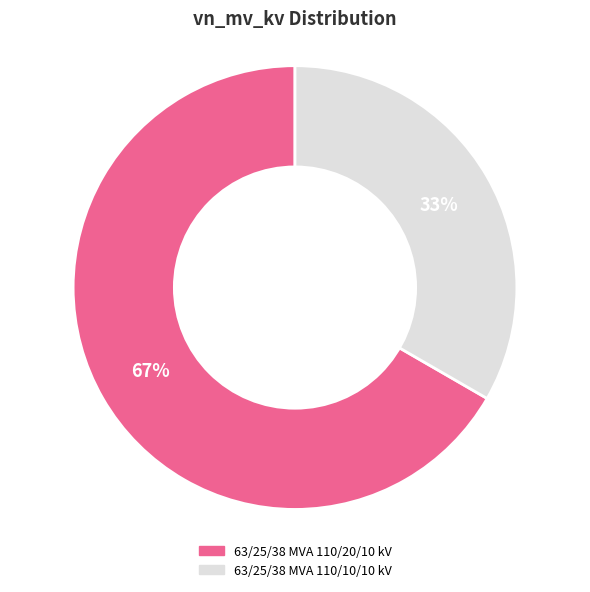

To the nearest percent, what is the combined percentage of 63/25/38 MVA 110/20/10 kV and 63/25/38 MVA 110/10/10 kV?

100%